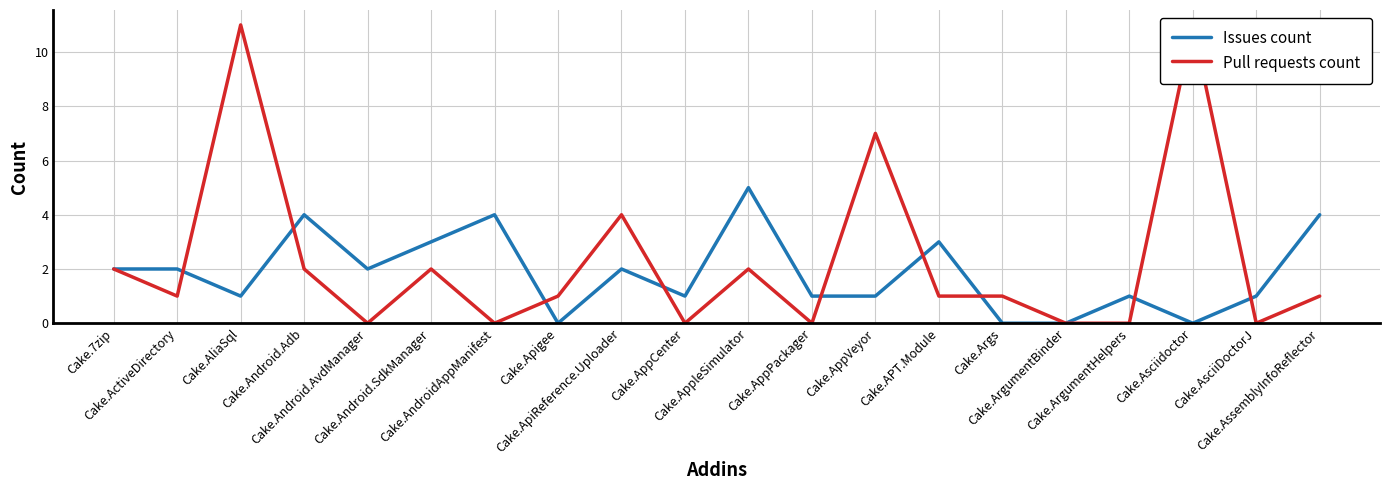

What is the maximum value shown in the chart?

11